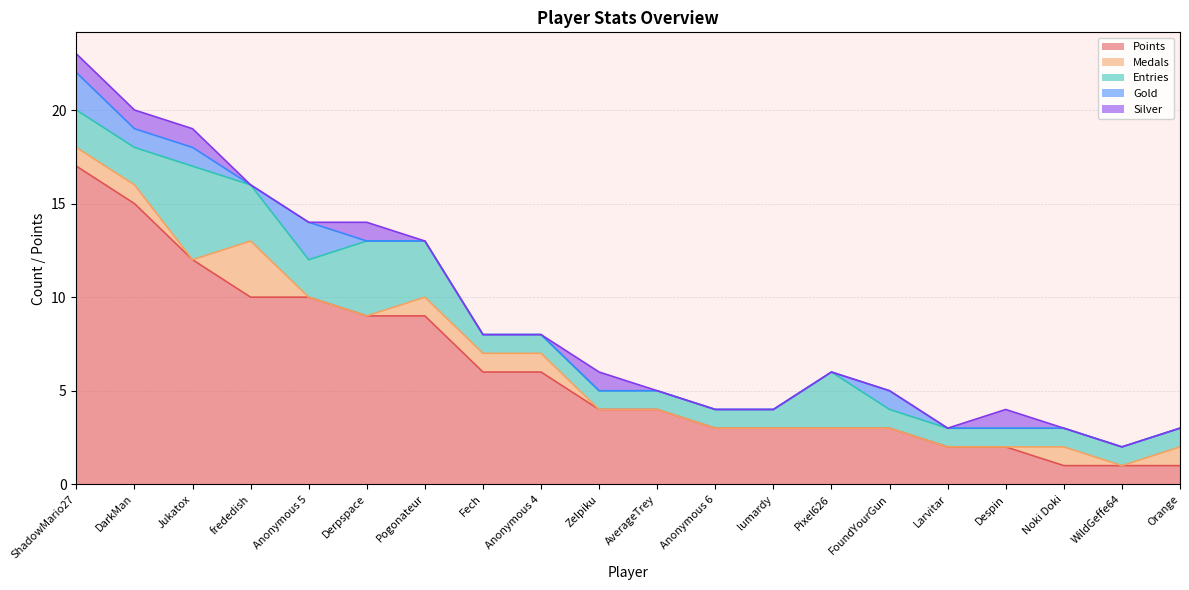

The value of Medals at FoundYourGun is -2. True or false?

False